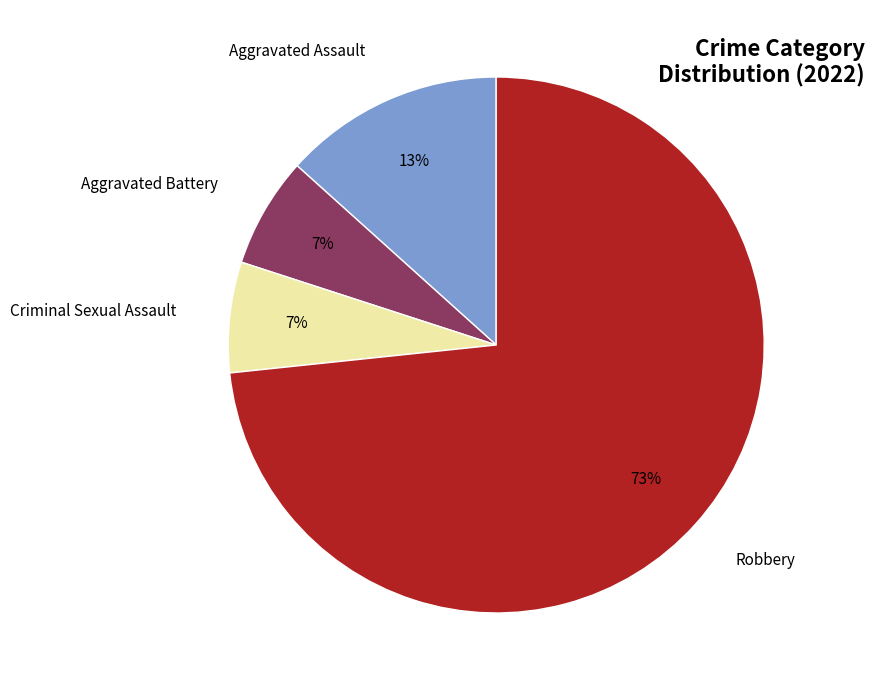

Is the sum of Aggravated Assault and Aggravated Battery greater than half?

No